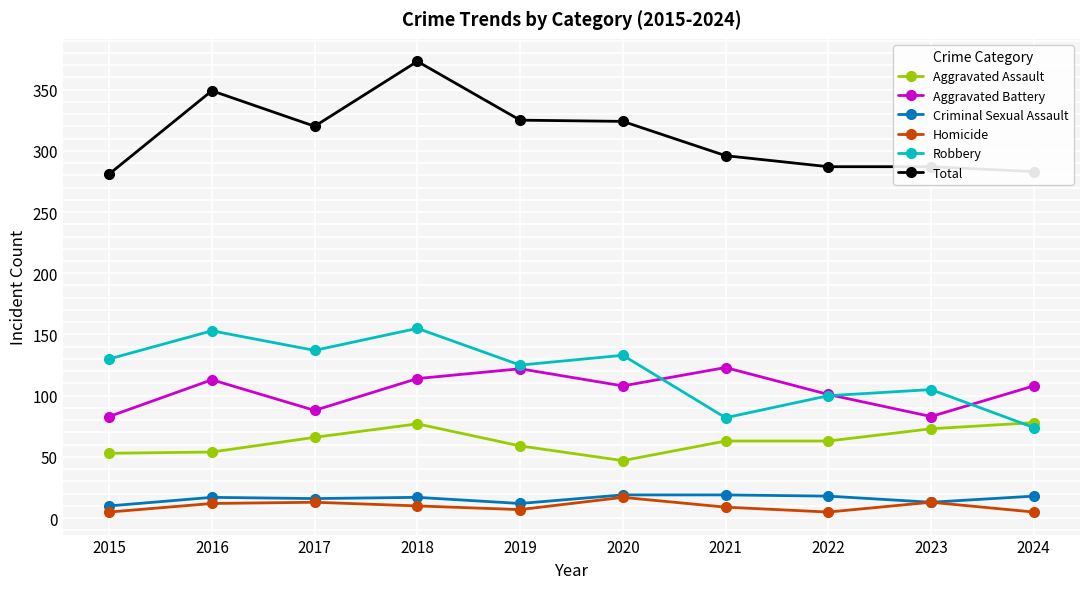

Which series has the largest range (max minus min)?

Total